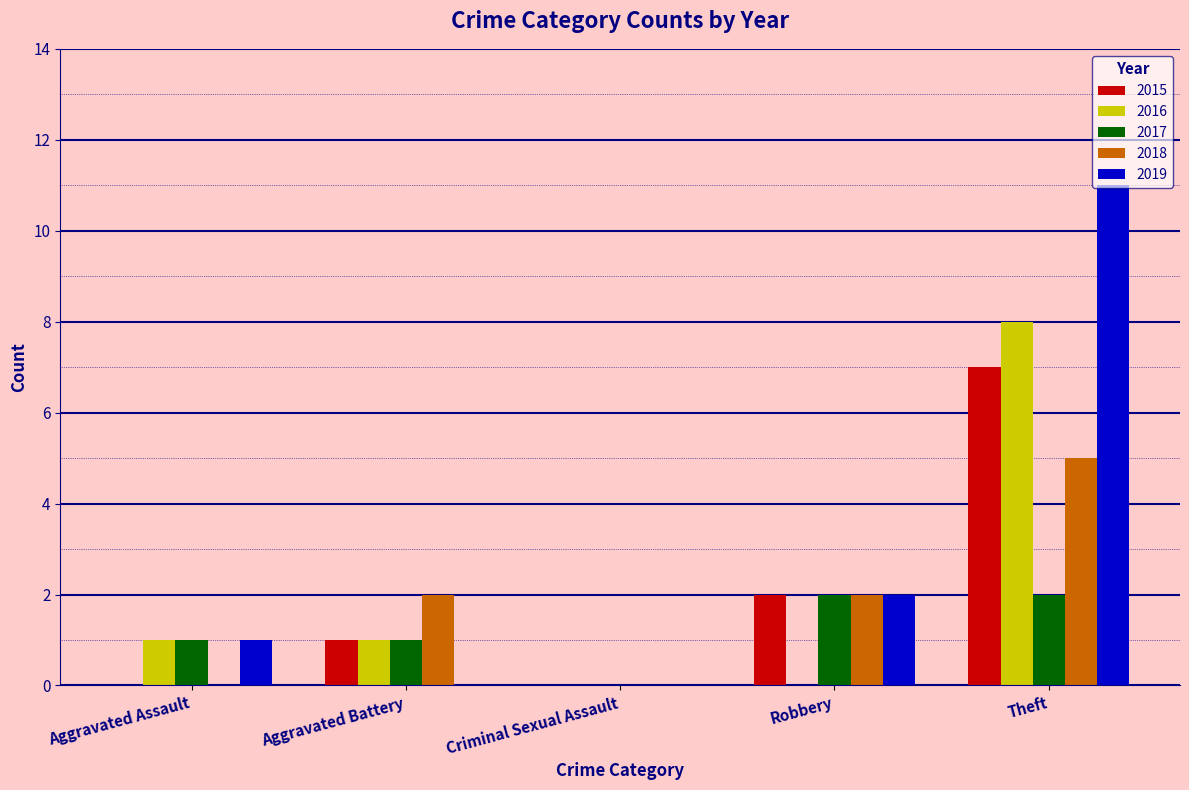

How many positive values does the 2017 series have?

4